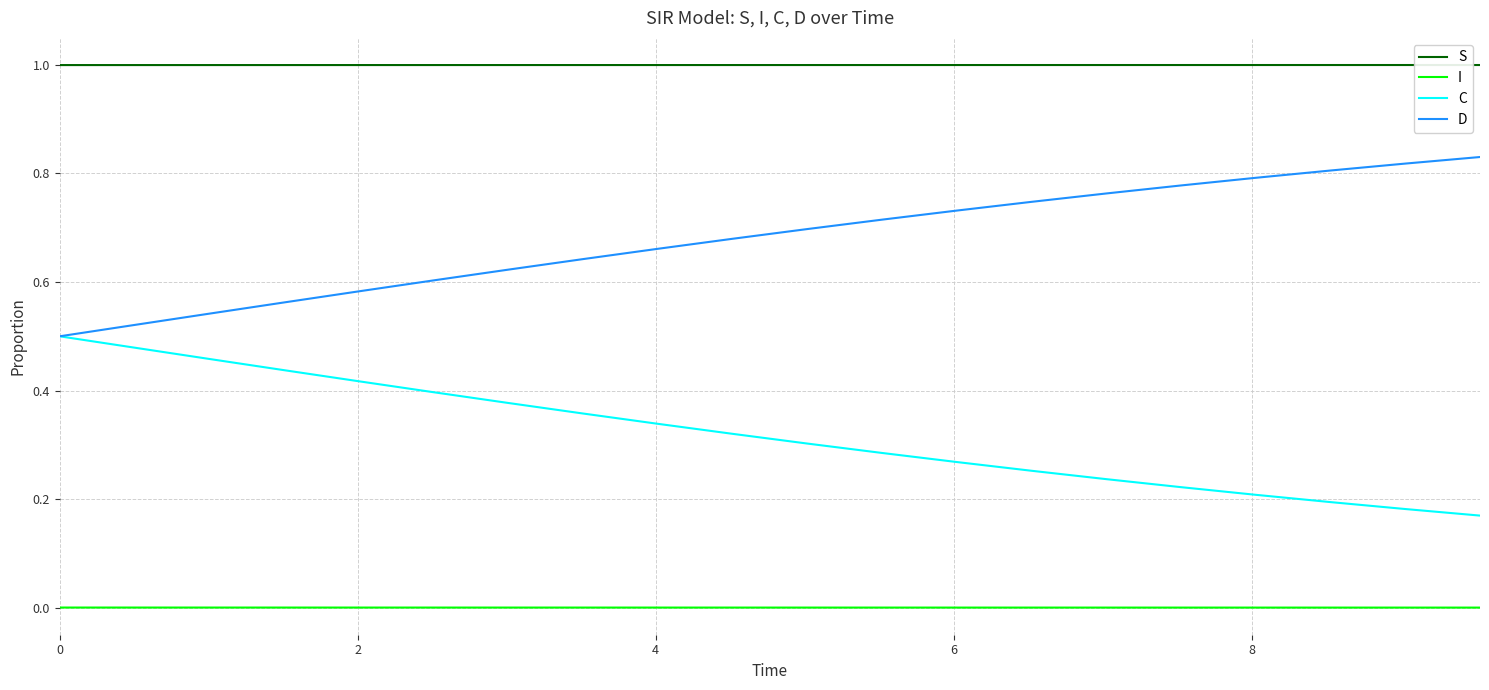

Rank the series by their average value, from lowest to highest.

I, C, D, S